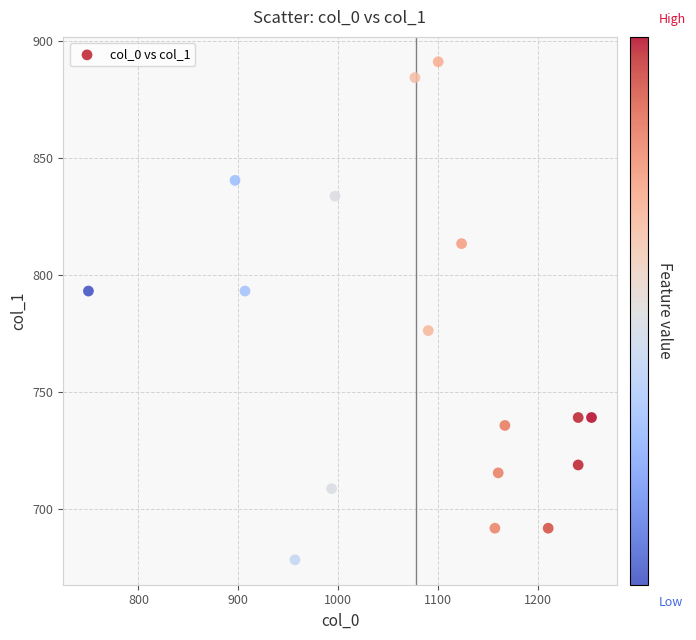

What is the range of Y values (max minus min)?

212.6